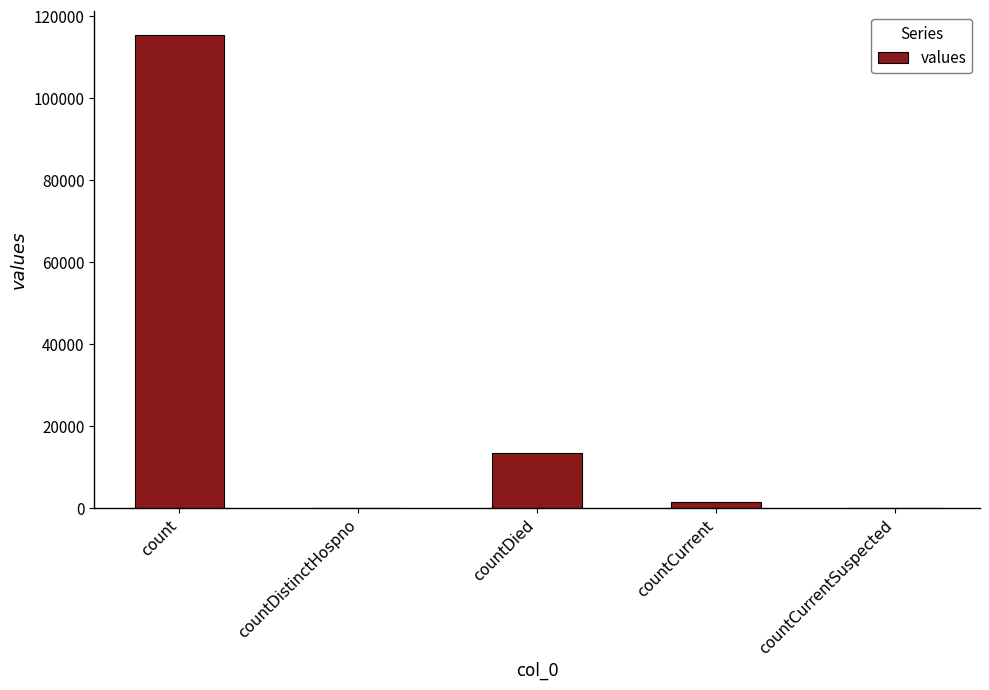

What is the sum of the values at countCurrentSuspected and countCurrent?

1383